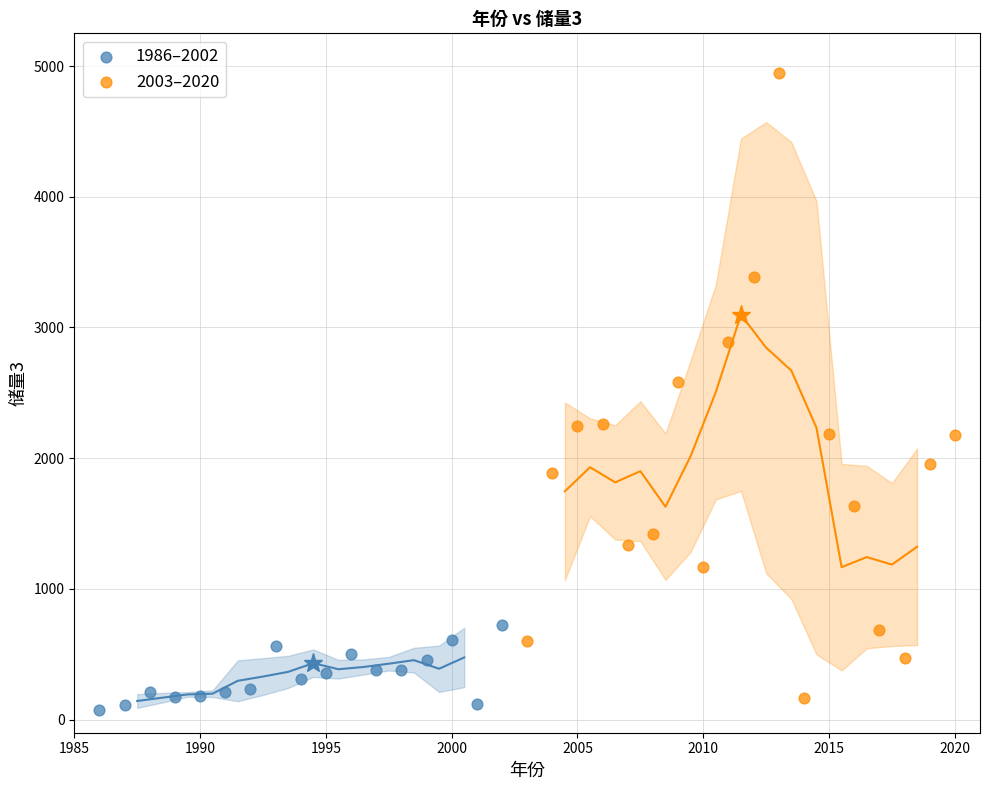

Which series has the largest Y range (max minus min)?

2003–2020